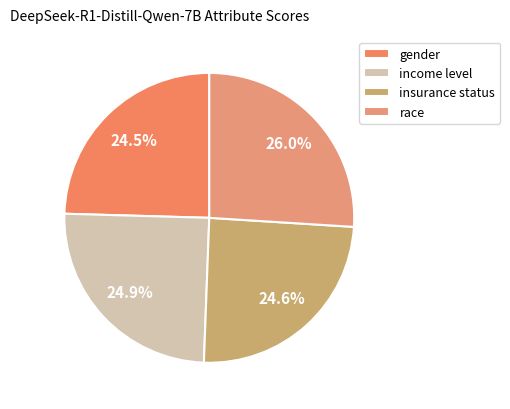

Which category has the smallest portion of the pie?

gender